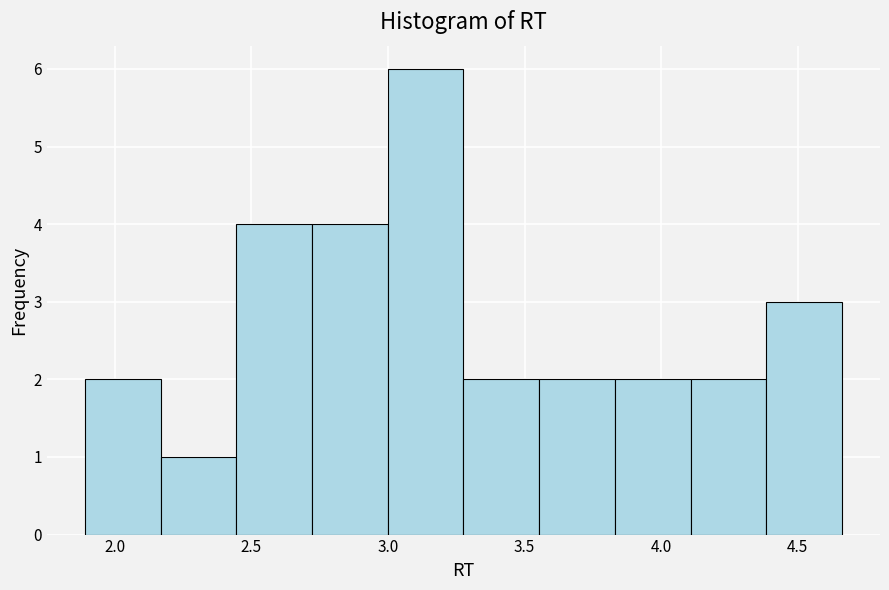

Reading left to right, transcribe this chart: for each bar, give the range it covers on the x-axis and its height. Neither the bar edges nor the heights are printed on the chart, so give them approximately, as read against the axes.

1.90 to 2.15: 2
2.15 to 2.45: 1
2.45 to 2.70: 4
2.70 to 3.00: 4
3.00 to 3.30: 6
3.30 to 3.55: 2
3.55 to 3.85: 2
3.85 to 4.10: 2
4.10 to 4.40: 2
4.40 to 4.65: 3